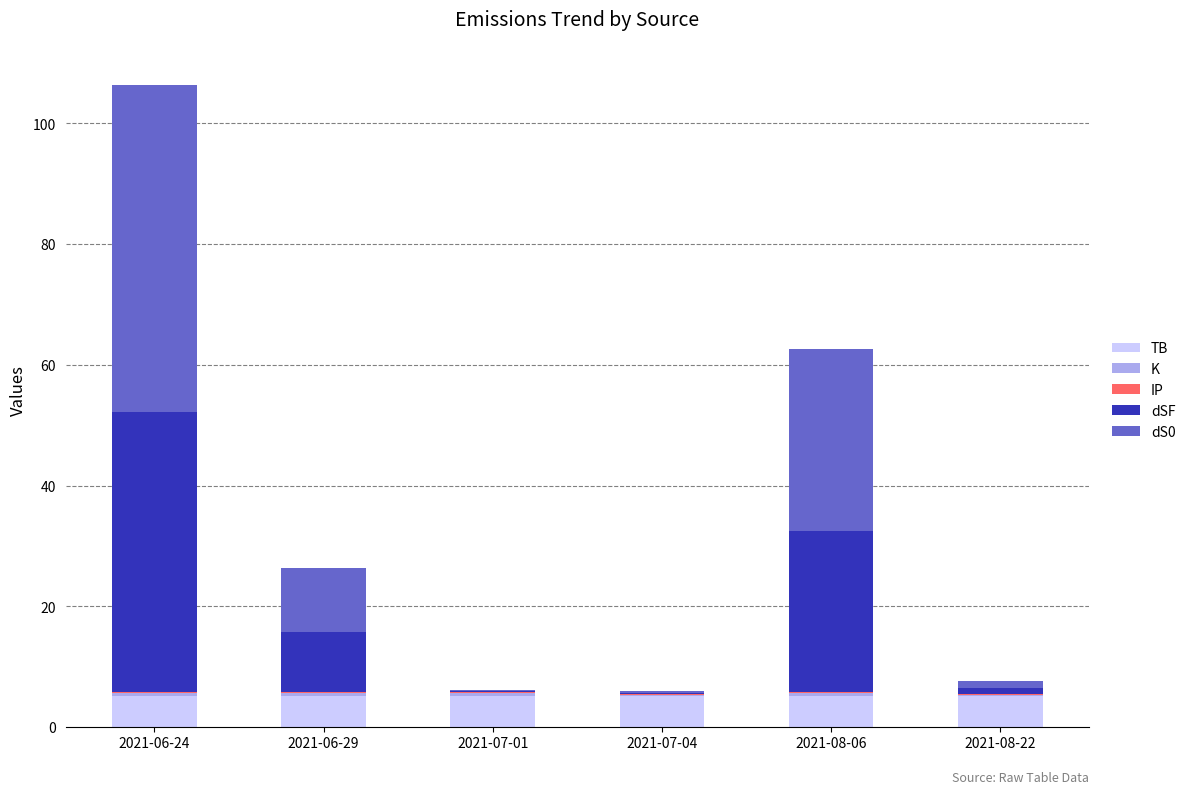

What is the sum of all TB values?

30.7